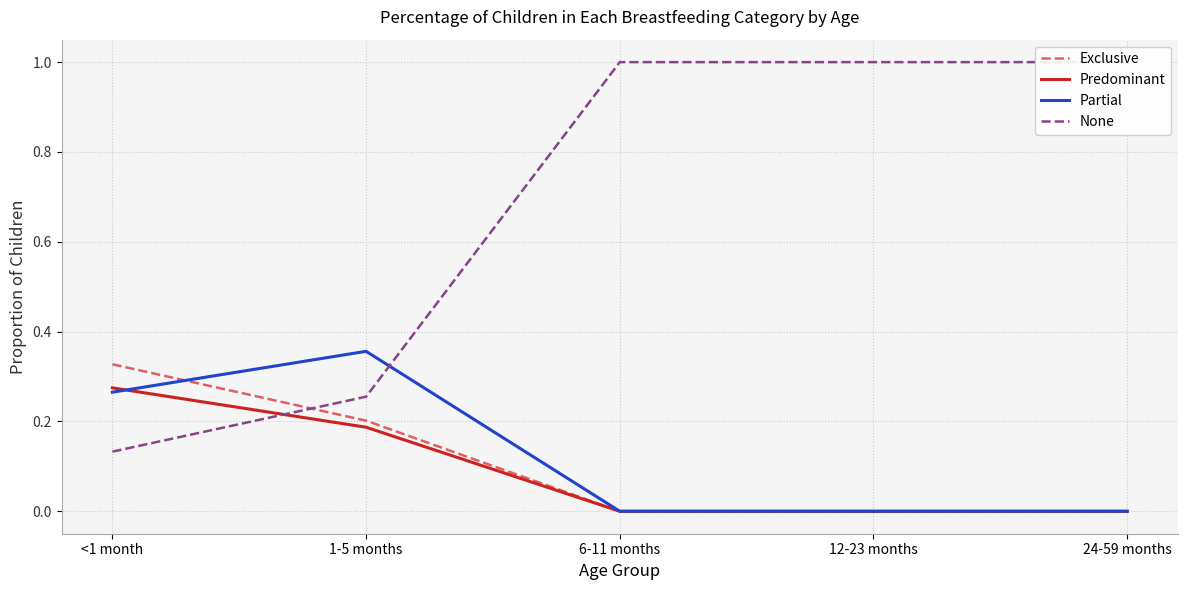

What is the difference between the maximum and minimum values in the Predominant series?

0.3